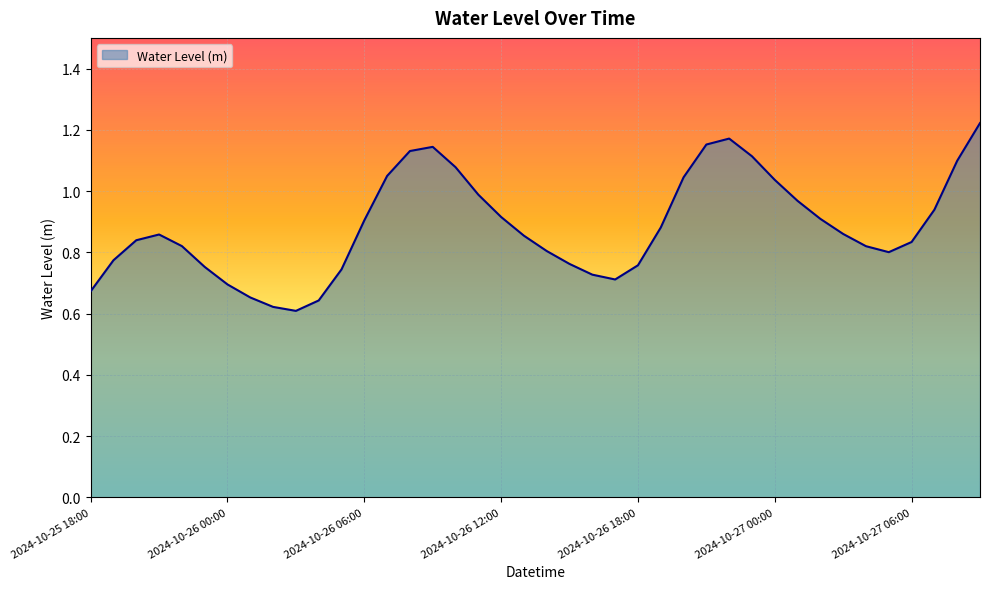

List the labels in order of value, smallest first.

2024-10-26 03:00, 2024-10-26 02:00, 2024-10-26 04:00, 2024-10-26 01:00, 2024-10-25 18:00, 2024-10-26 00:00, 2024-10-26 17:00, 2024-10-26 16:00, 2024-10-26 05:00, 2024-10-25 23:00, 2024-10-26 18:00, 2024-10-26 15:00, 2024-10-25 19:00, 2024-10-27 05:00, 2024-10-26 14:00, 2024-10-27 04:00, 2024-10-25 22:00, 2024-10-27 06:00, 2024-10-25 20:00, 2024-10-26 13:00, 2024-10-25 21:00, 2024-10-27 03:00, 2024-10-26 19:00, 2024-10-26 06:00, 2024-10-27 02:00, 2024-10-26 12:00, 2024-10-27 07:00, 2024-10-27 01:00, 2024-10-26 11:00, 2024-10-27 00:00, 2024-10-26 20:00, 2024-10-26 07:00, 2024-10-26 10:00, 2024-10-27 08:00, 2024-10-26 23:00, 2024-10-26 08:00, 2024-10-26 09:00, 2024-10-26 21:00, 2024-10-26 22:00, 2024-10-27 09:00